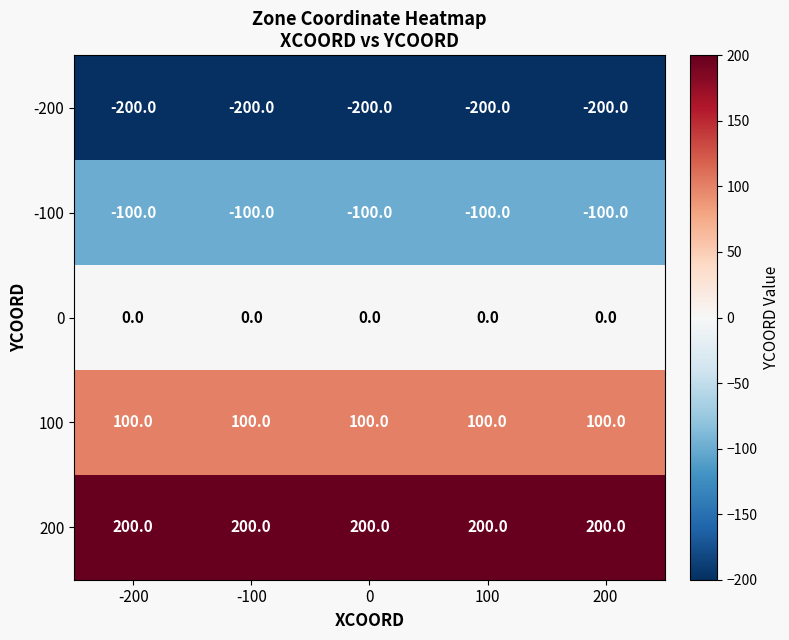

Rank the series by their maximum value, from lowest to highest.

-200, -100, 0, 100, 200